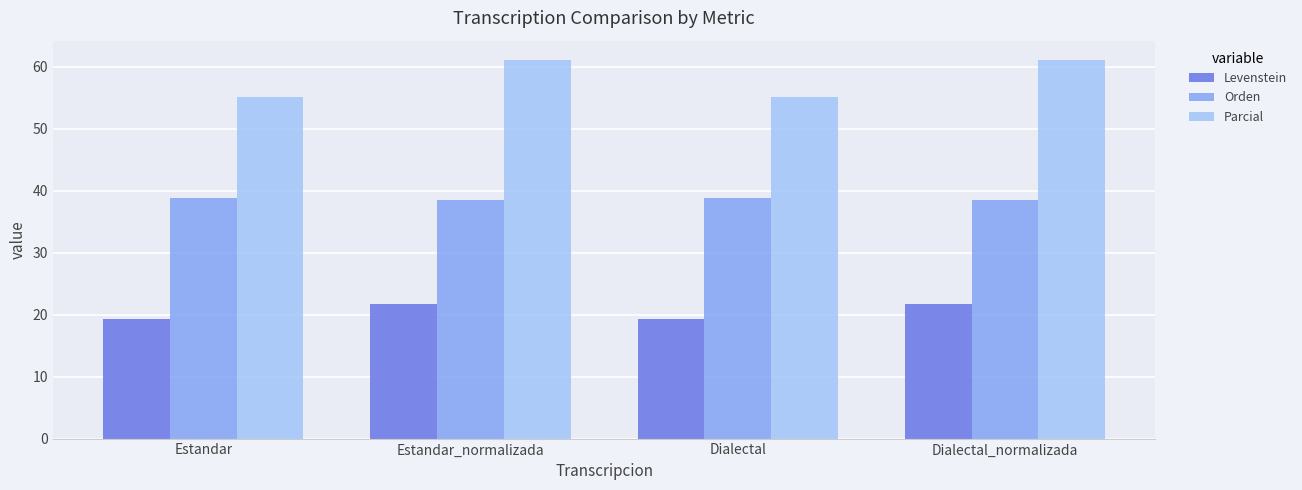

Rank the series by their average value, from highest to lowest.

Parcial, Orden, Levenstein